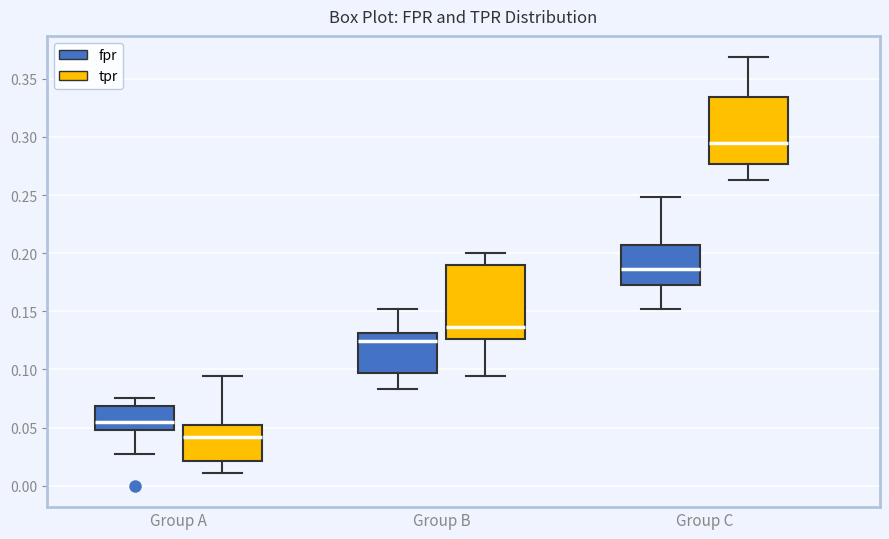

Reading left to right, read every box against the y-axis: the position of its median line, the range the box covers, and the ends of its whiskers. The values are not printed on the chart, so give them approximately, as read against the axis.

Group A (fpr): median 0.055, box 0.050 to 0.070, whiskers 0.030 to 0.075
Group A (tpr): median 0.040, box 0.020 to 0.055, whiskers 0.010 to 0.095
Group B (fpr): median 0.125, box 0.095 to 0.130, whiskers 0.085 to 0.150
Group B (tpr): median 0.135, box 0.125 to 0.190, whiskers 0.095 to 0.200
Group C (fpr): median 0.185, box 0.170 to 0.205, whiskers 0.150 to 0.250
Group C (tpr): median 0.295, box 0.275 to 0.335, whiskers 0.265 to 0.370